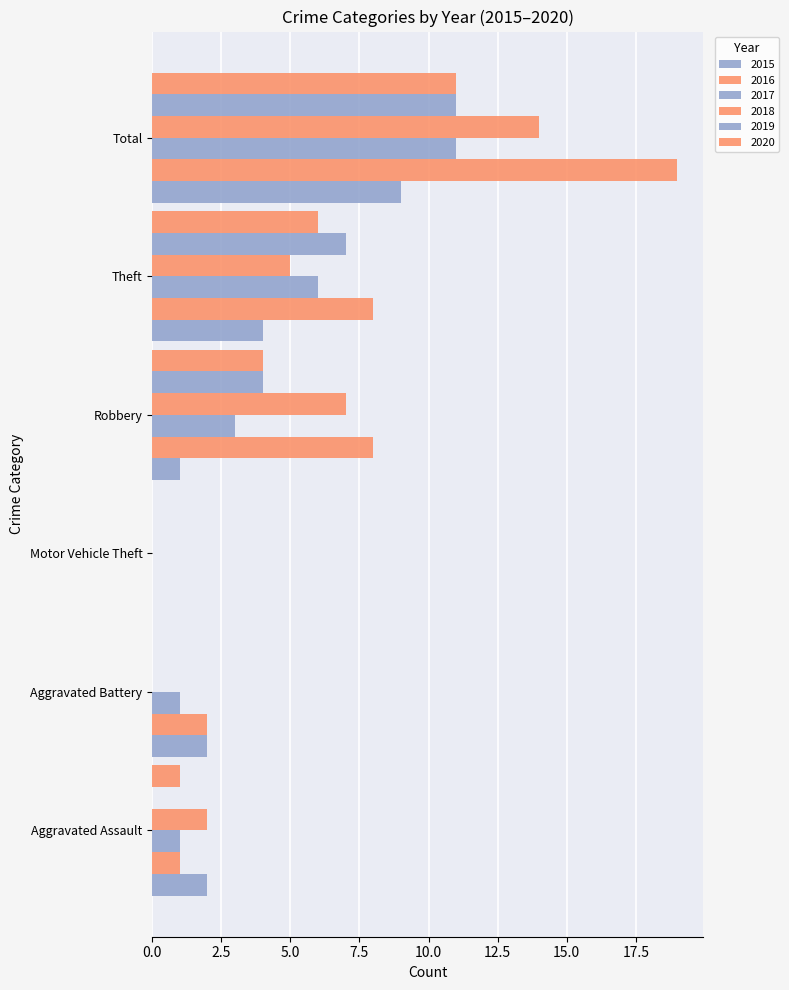

The value of 2016 at Robbery is 2. True or false?

False